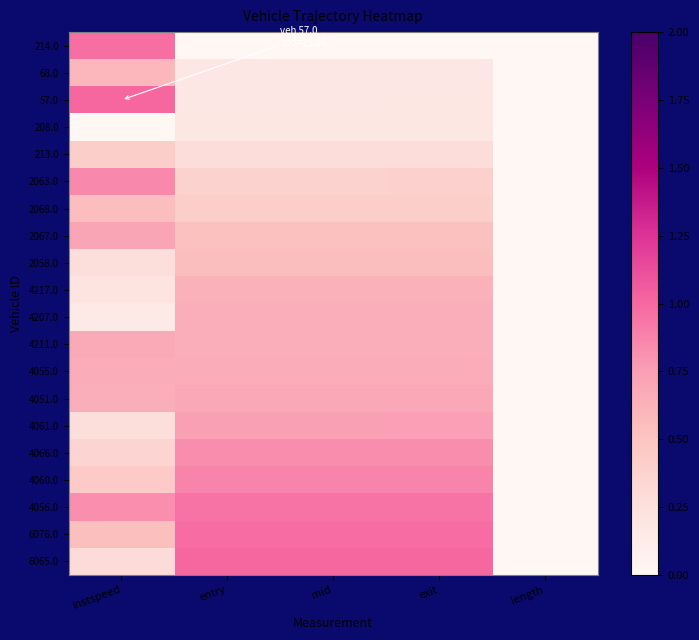

What is the difference between the highest and lowest values at entry?

1.0